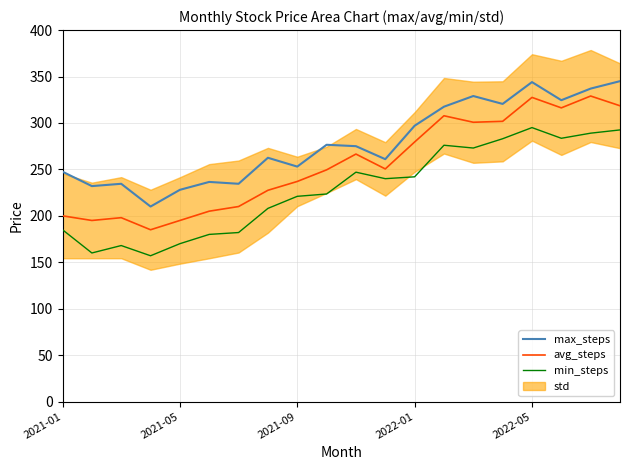

True or false: min_steps and avg_steps cross at least once.

False